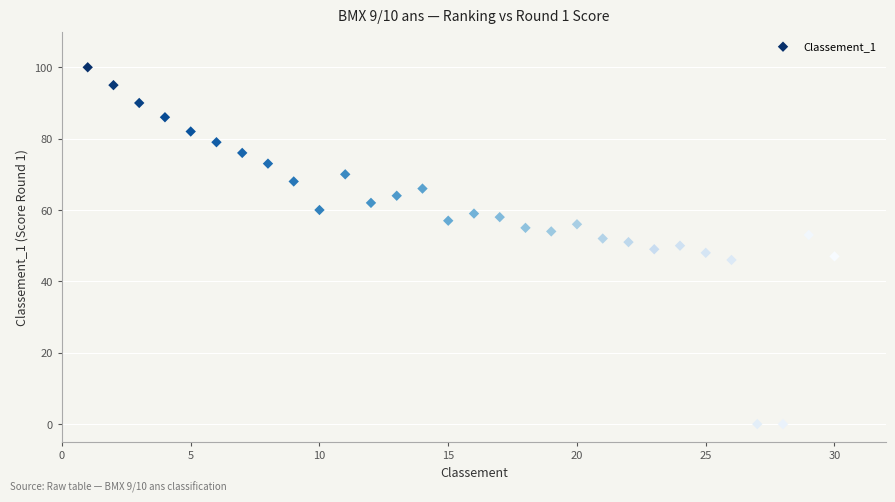

What is the range of X values (max minus min)?

29